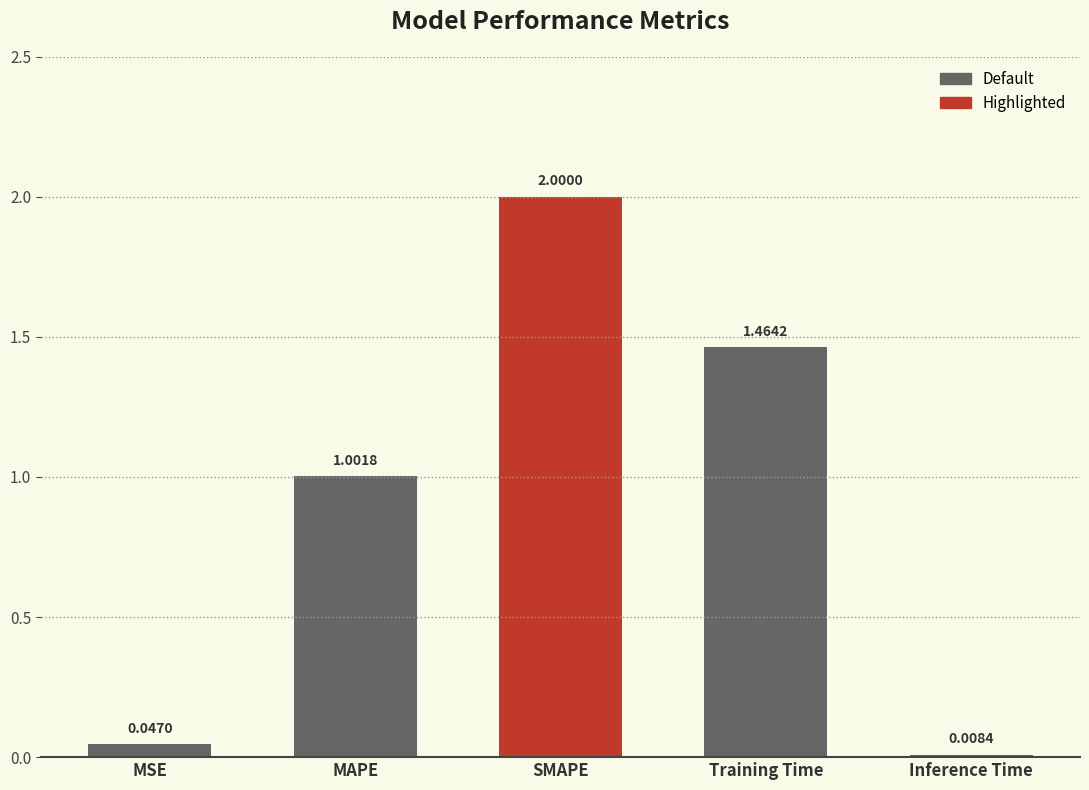

What is the approximate value at SMAPE?

2.0